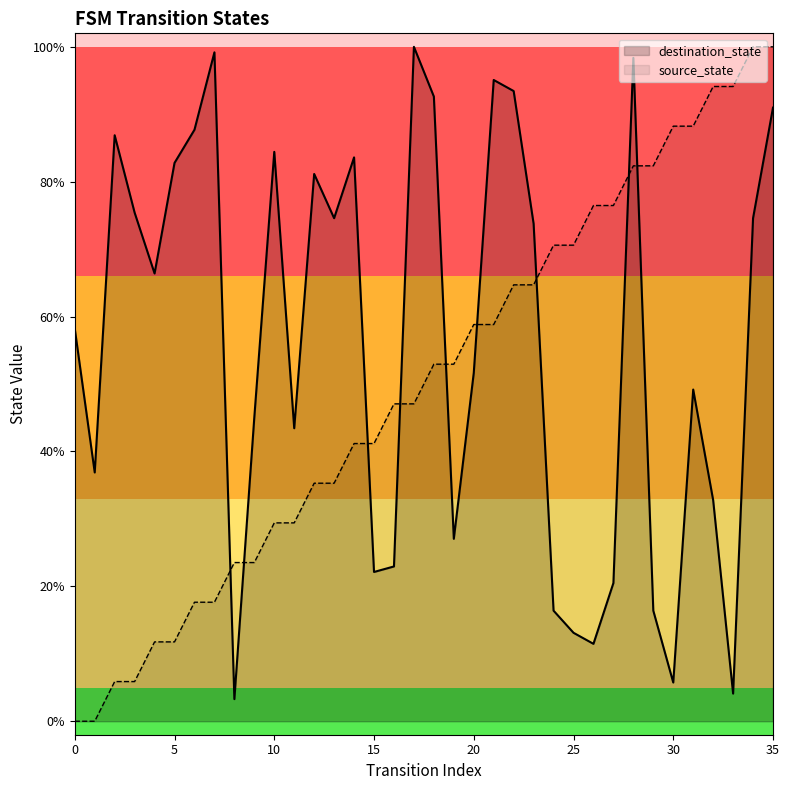

At which category does destination_state reach its first local valley?

1